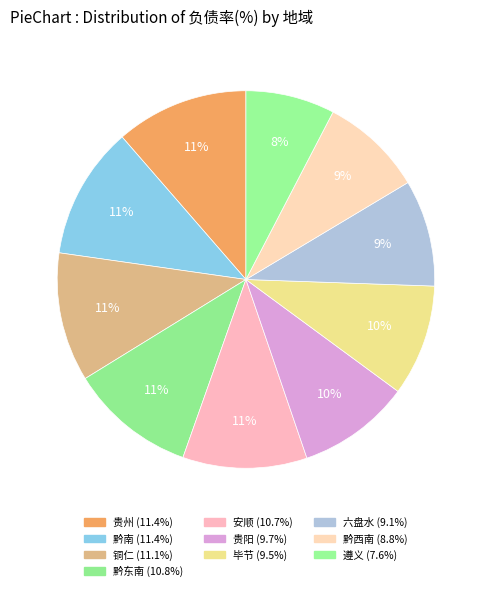

To the nearest percent, what is the average slice percentage?

10%